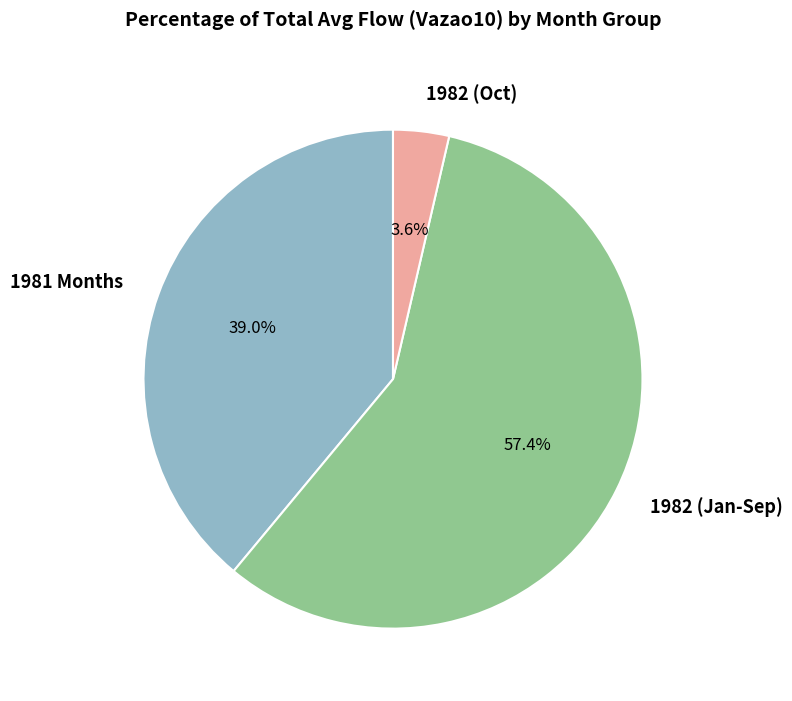

What is the total percentage of 1981 Months and 1982 (Jan-Sep)?

96.4%